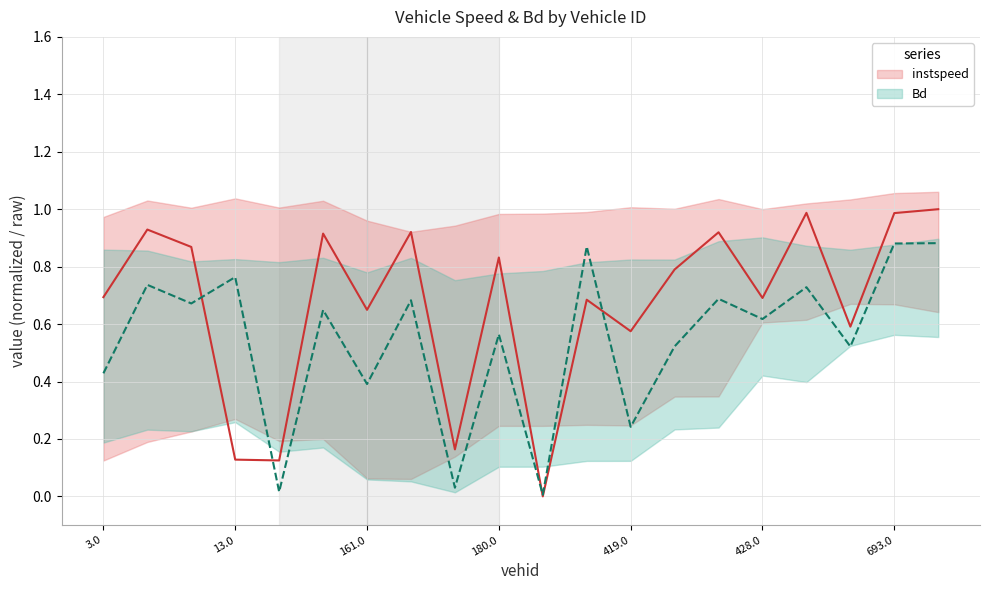

What is the difference between the highest and lowest values at 693.0?

0.1